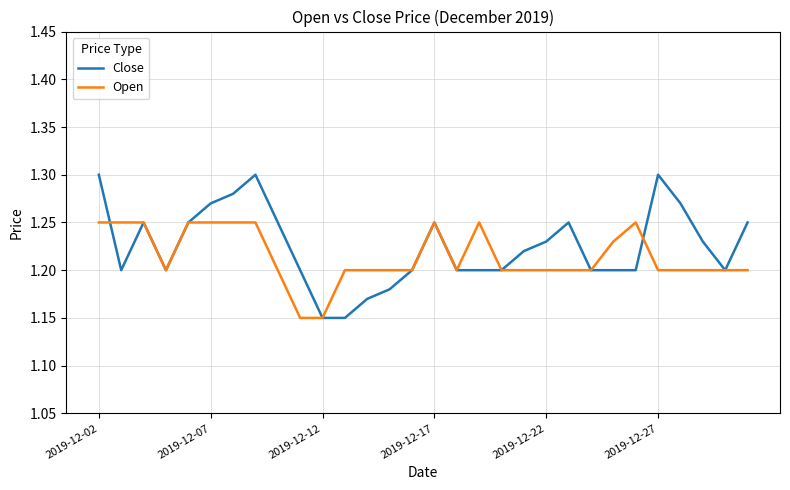

Which series has the widest spread of values?

Close